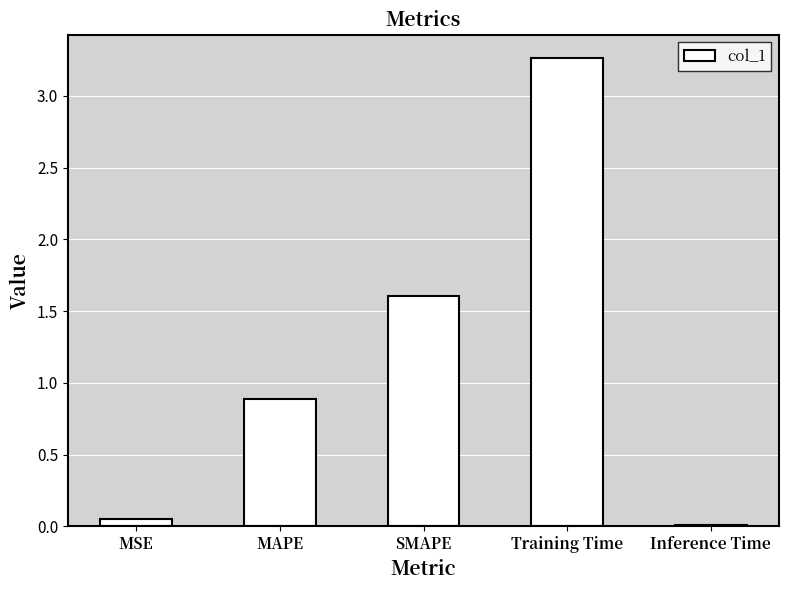

What is the difference between the values at MAPE and Training Time?

2.4